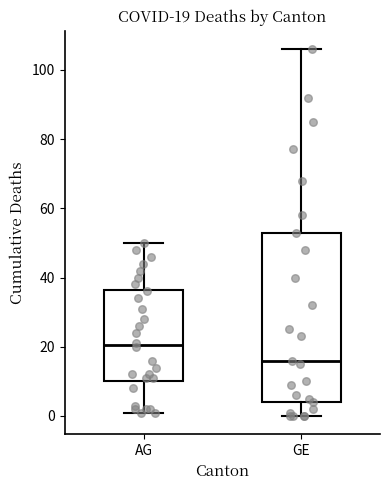

Which box has the highest median line?

AG